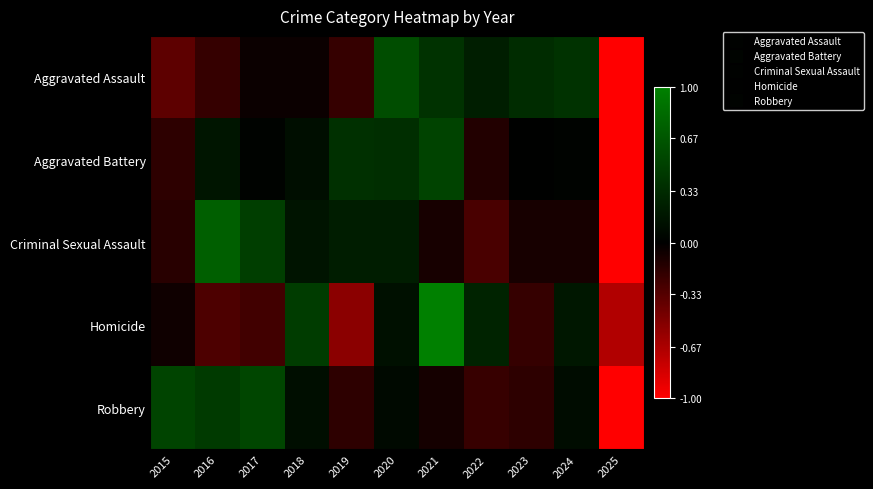

What is the spread (max minus min) of values at 2016?

1.0